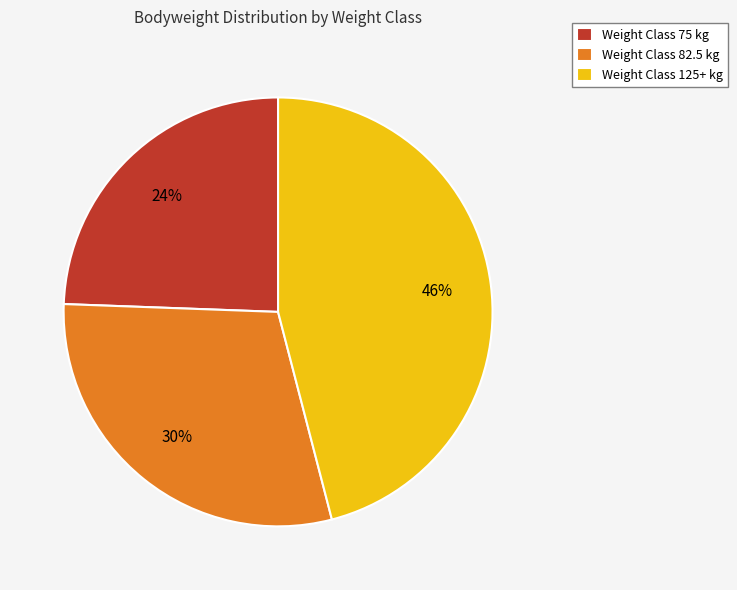

Which has a higher value, Weight Class 82.5 kg or Weight Class 125+ kg?

Weight Class 125+ kg